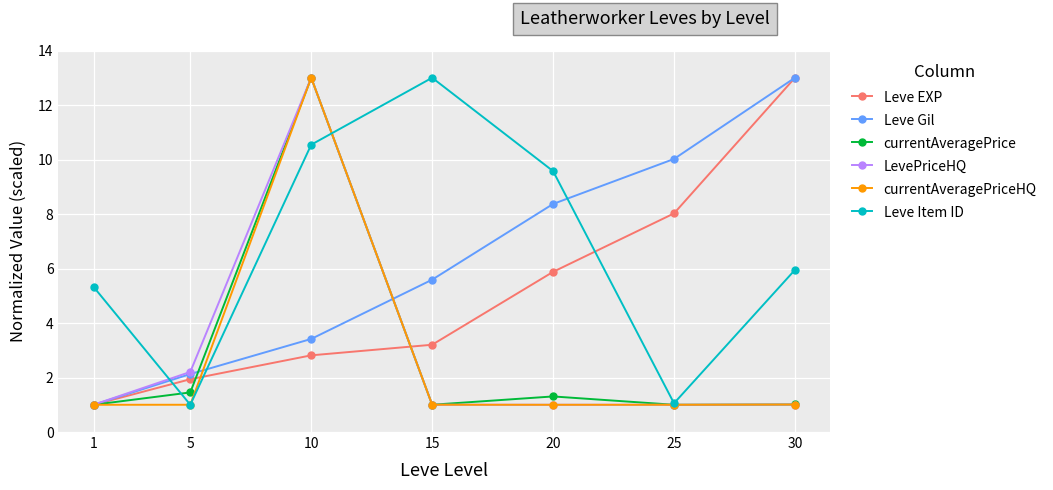

What is the difference between the Leve Item ID values at 10 and 25?

9.5